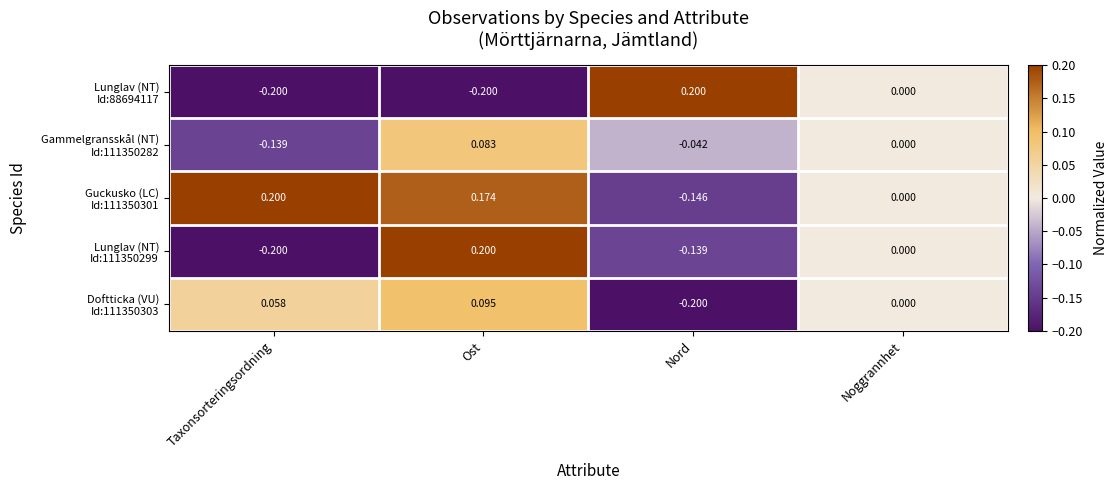

At which category is the sum across all series the highest?

Ost